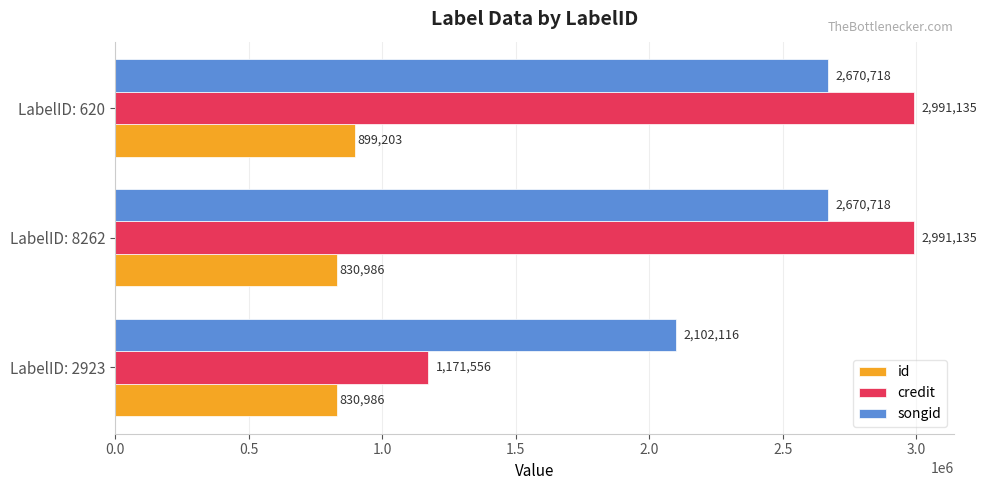

Between LabelID: 8262 and LabelID: 620, which series saw the biggest shift?

id